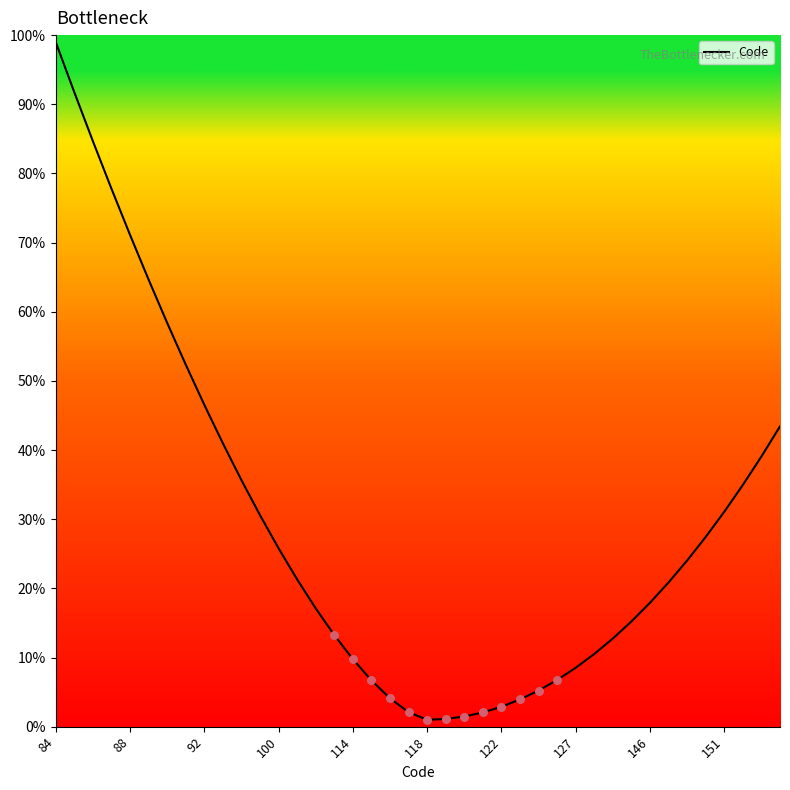

What is the maximum value shown in the chart?

99.0